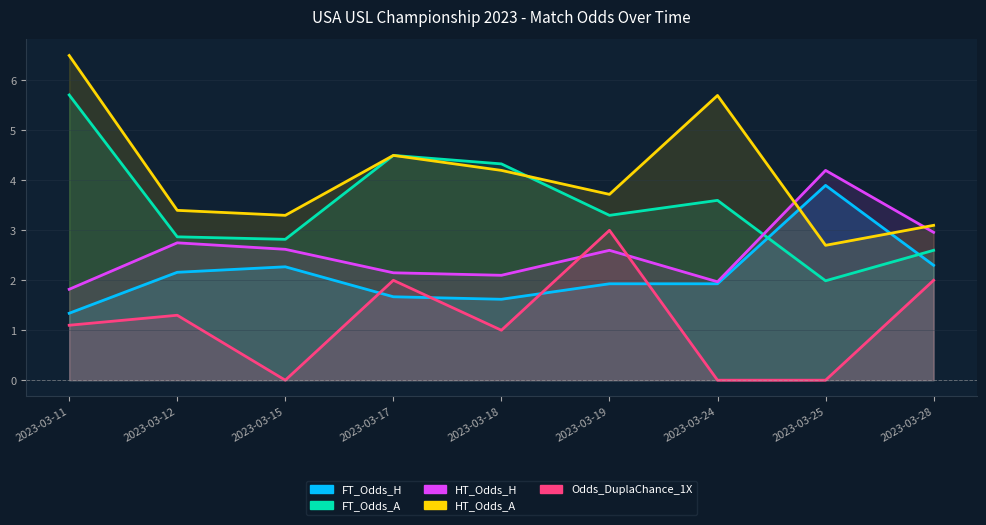

List the series in order of their overall mean, highest first.

HT_Odds_A, FT_Odds_A, HT_Odds_H, FT_Odds_H, Odds_DuplaChance_1X